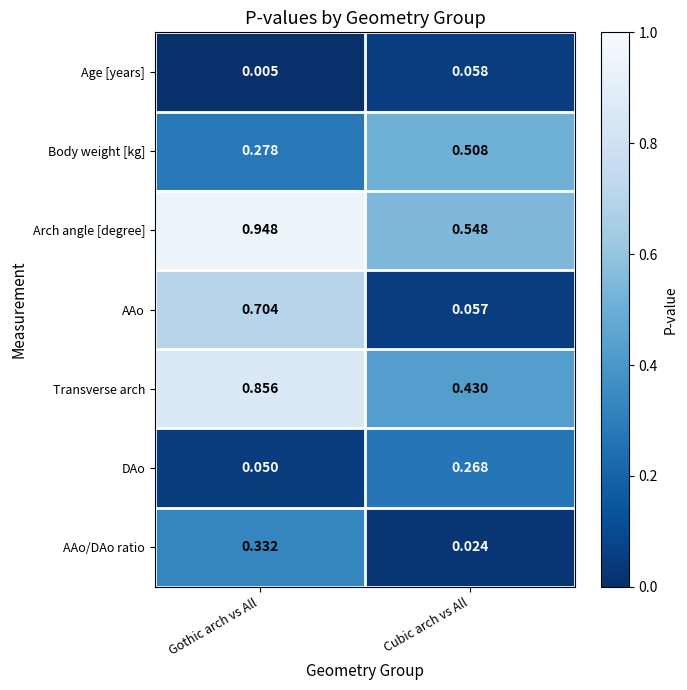

Between Gothic arch vs All and Cubic arch vs All, which series saw the biggest shift?

AAo